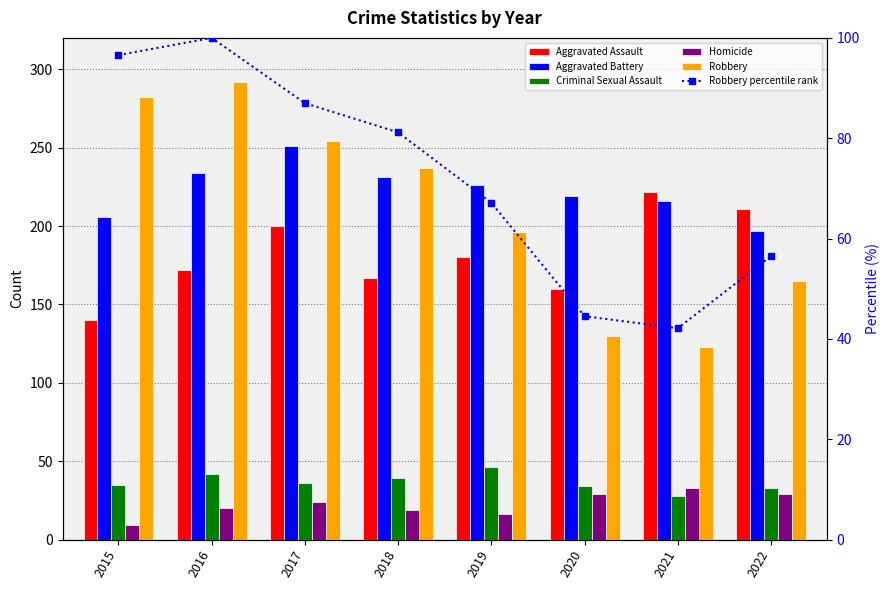

Reading right to left, what are all the values shown in this chart?

Aggravated Assault: 2022=211.0	2021=222.0	2020=160.0	2019=180.0	2018=167.0	2017=200.0	2016=172.0	2015=140.0
Aggravated Battery: 2022=197.0	2021=216.0	2020=219.0	2019=226.0	2018=231.0	2017=251.0	2016=234.0	2015=206.0
Criminal Sexual Assault: 2022=33.0	2021=28.0	2020=34.0	2019=46.0	2018=39.0	2017=36.0	2016=42.0	2015=35.0
Homicide: 2022=29.0	2021=33.0	2020=29.0	2019=16.0	2018=19.0	2017=24.0	2016=20.0	2015=9.0
Robbery: 2022=165.0	2021=123.0	2020=130.0	2019=196.0	2018=237.0	2017=254.0	2016=292.0	2015=282.0
Robbery percentile rank: 2022=56.5	2021=42.1	2020=44.5	2019=67.1	2018=81.2	2017=87.0	2016=100.0	2015=96.6